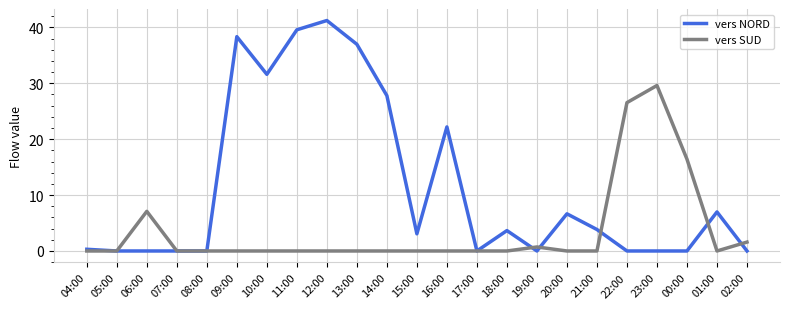

Which series has the largest total across all categories?

vers NORD